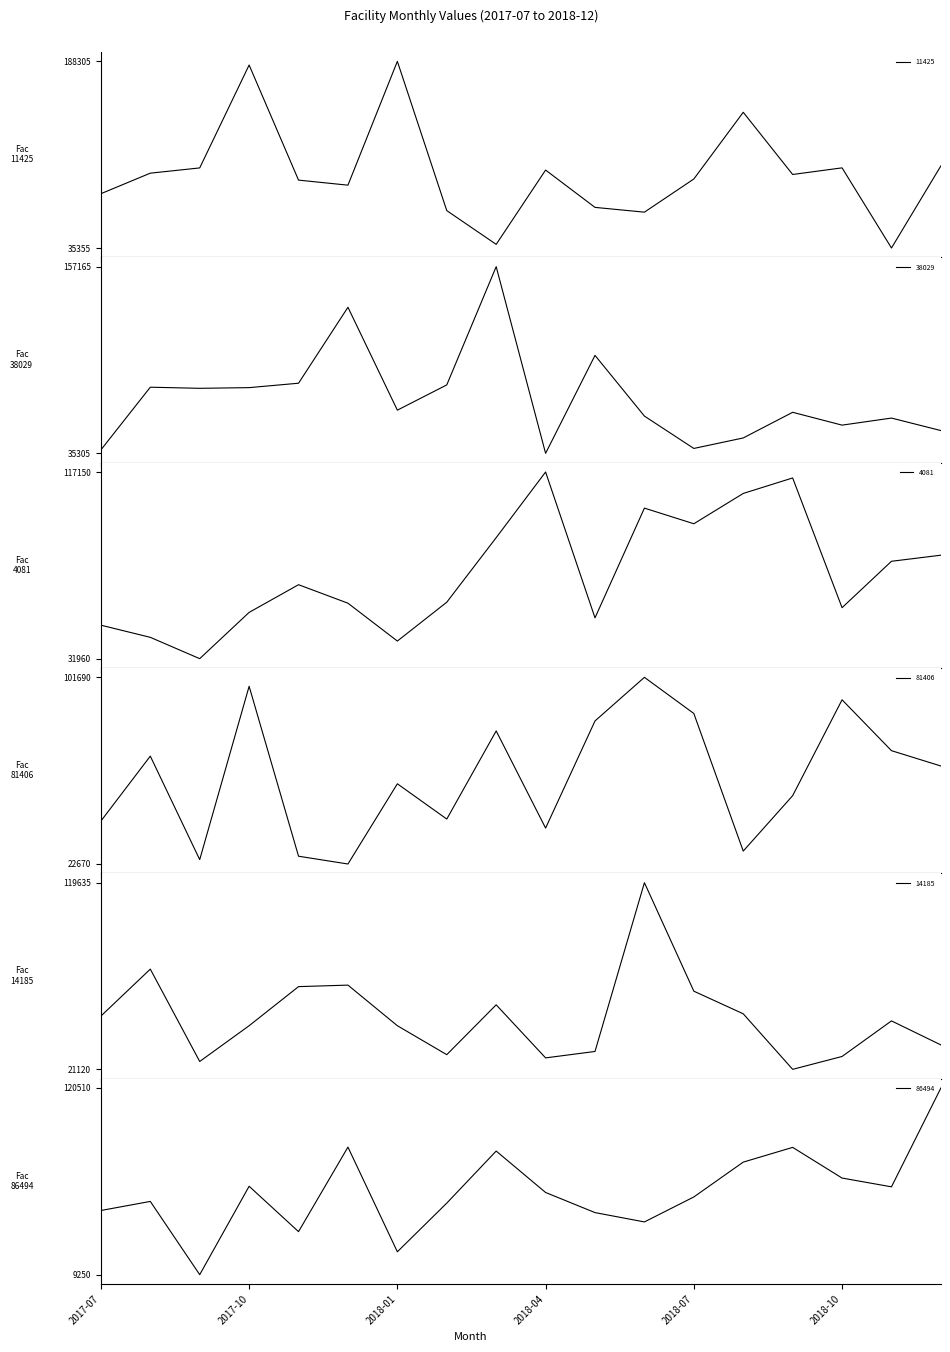

How many interior local valleys does the 38029 series have?

5